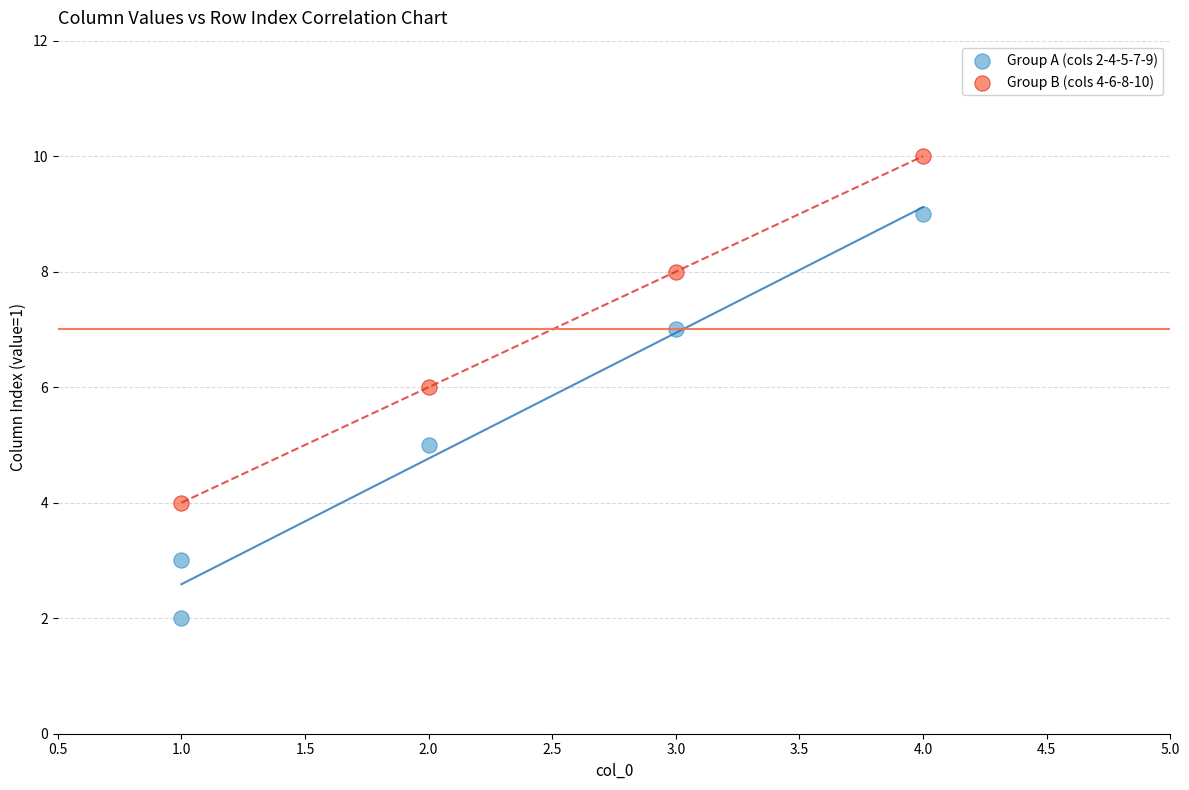

Which series reaches the minimum Y coordinate?

Group A (cols 2-4-5-7-9)